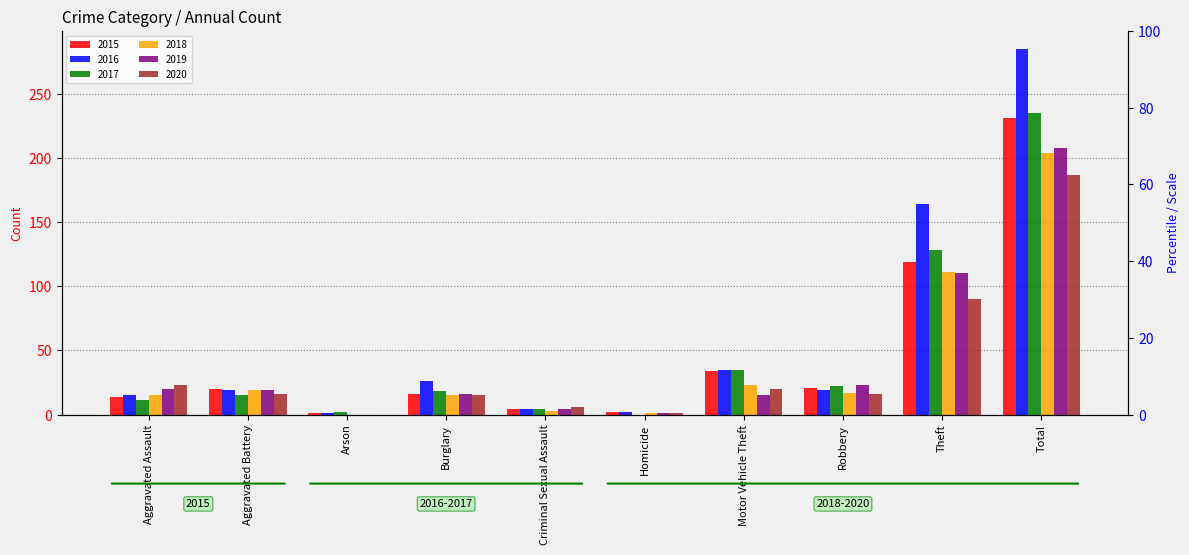

Which series has the largest total across all categories?

2016